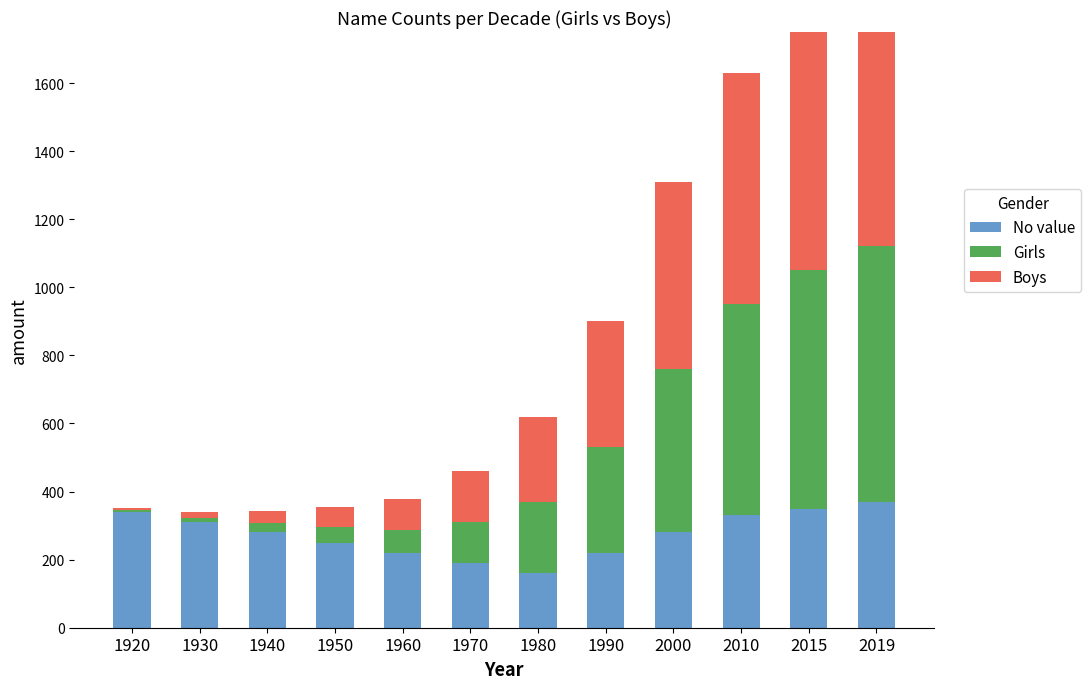

What is the difference between the Boys values at 1980 and 1970?

100